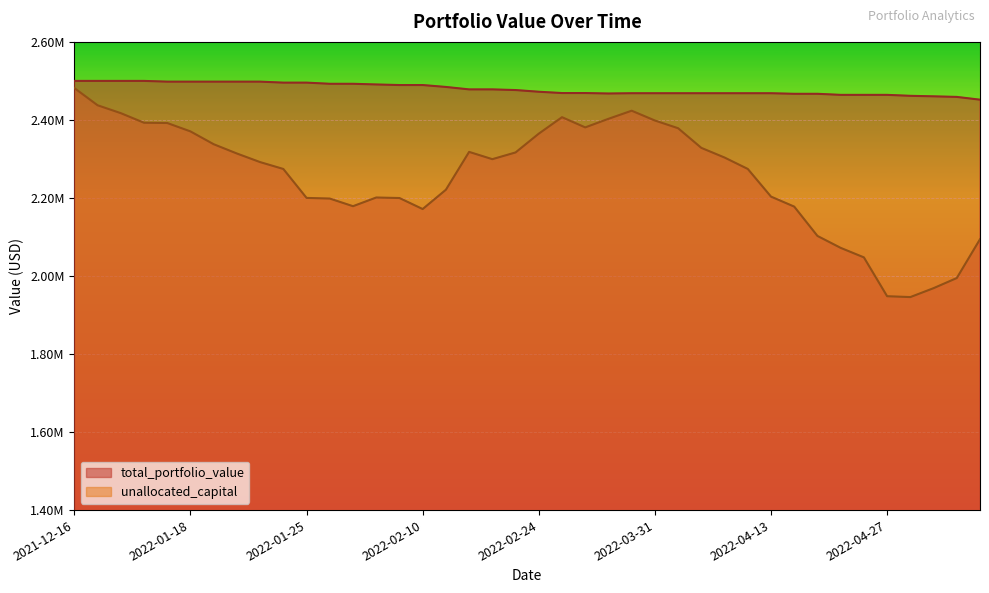

What value does the unallocated_capital series have at 2022-04-22?

2102677.5